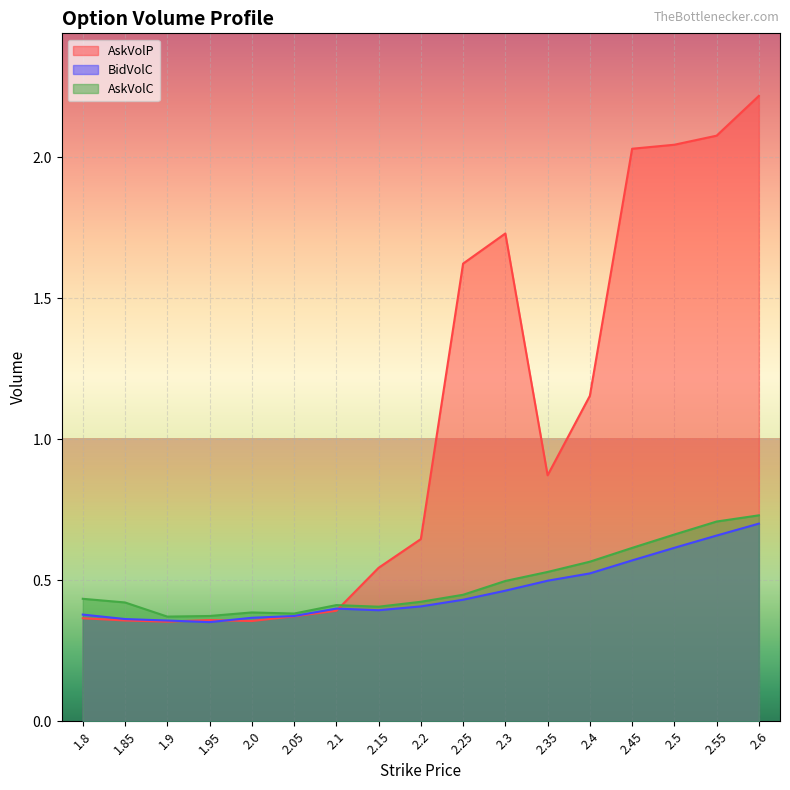

The AskVolC series shows 0.5 at 2.3. True or false?

True